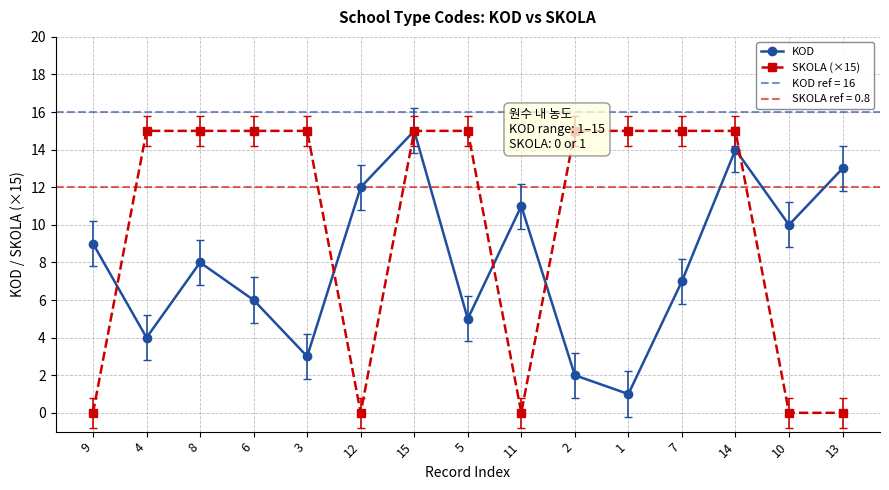

True or false: SKOLA (×15) has a value of 15 at 1.

True